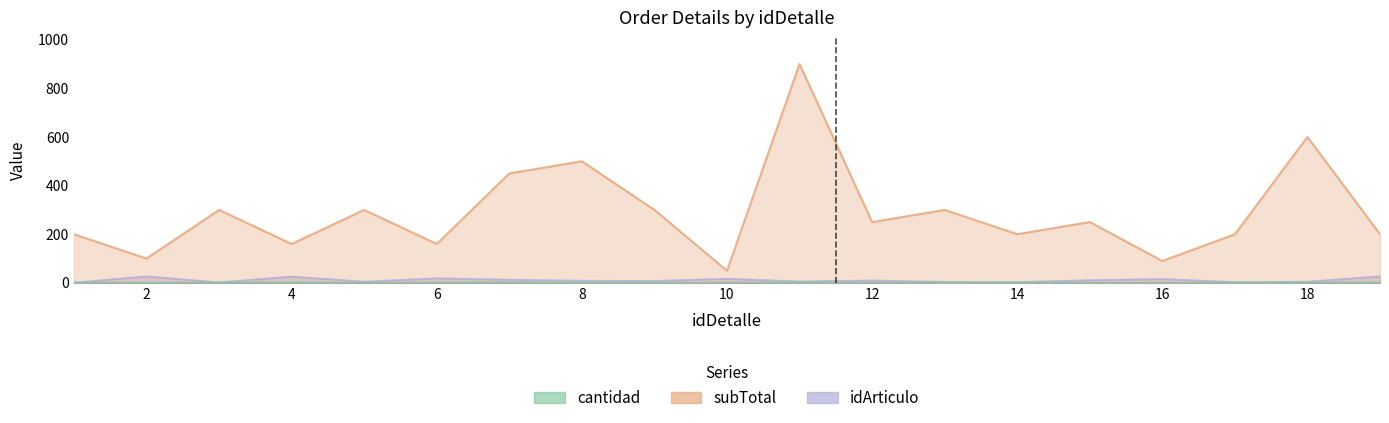

Where does the cantidad series first go above 2?

7